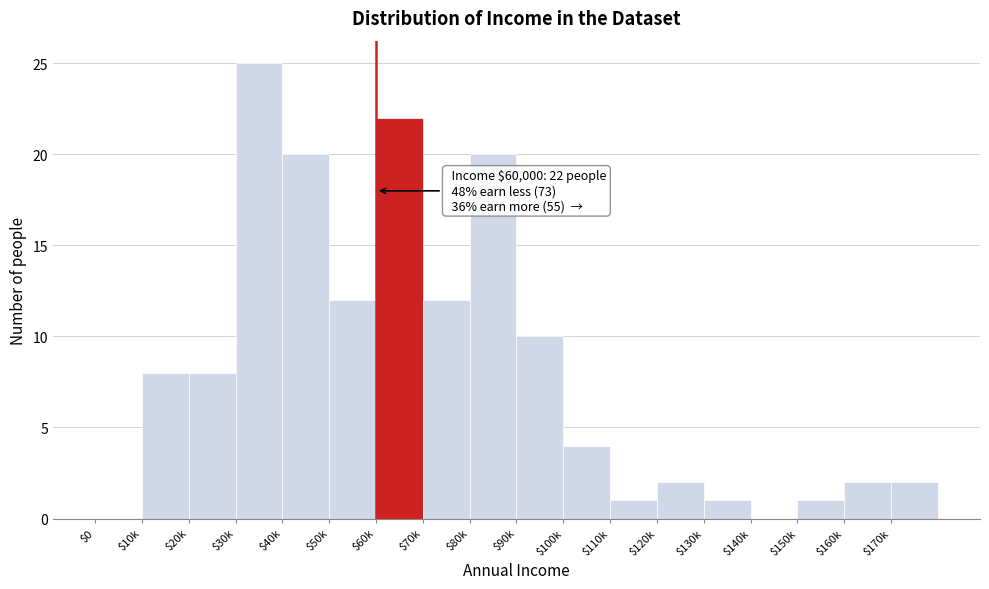

True or false: the data shows 21 at $70k.

False